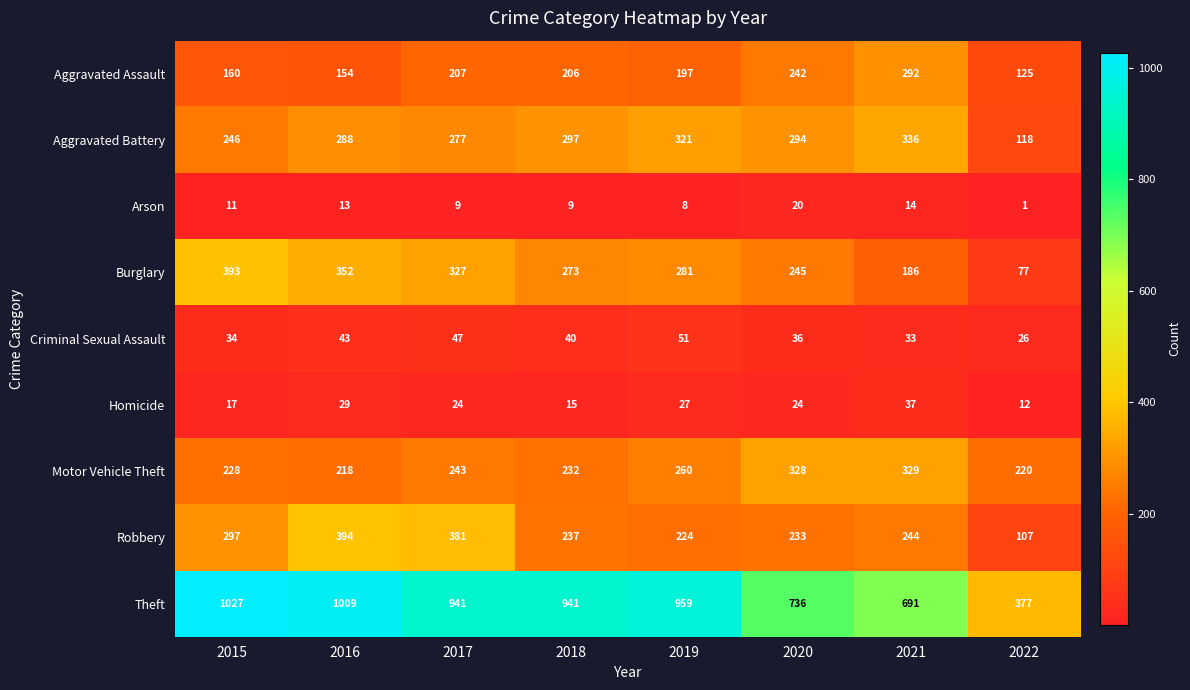

How many distinct data groups are displayed?

9